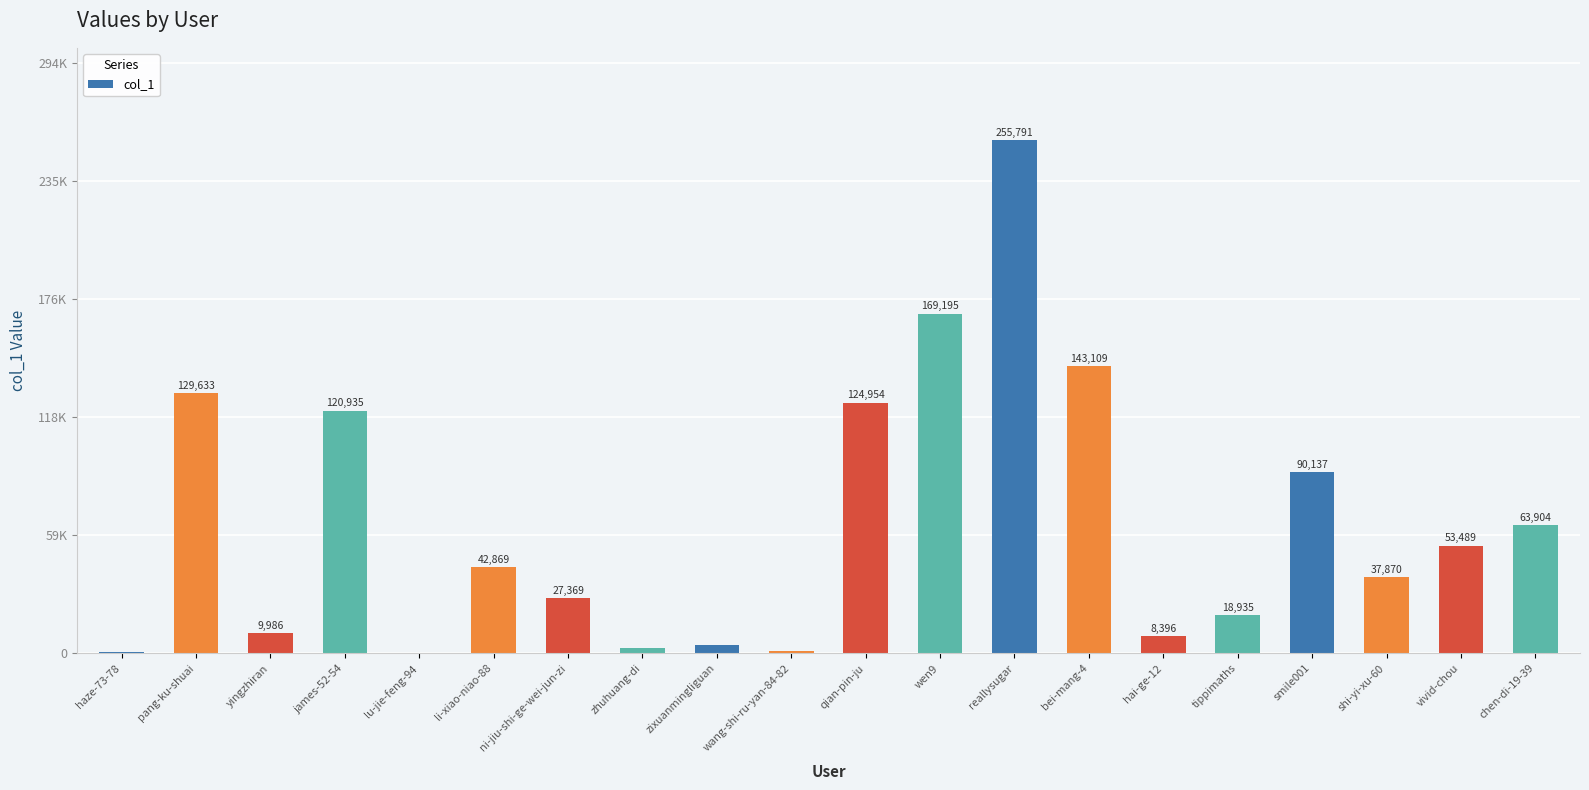

What is the change in value from zixuanmingliguan to vivid-chou?

+49364